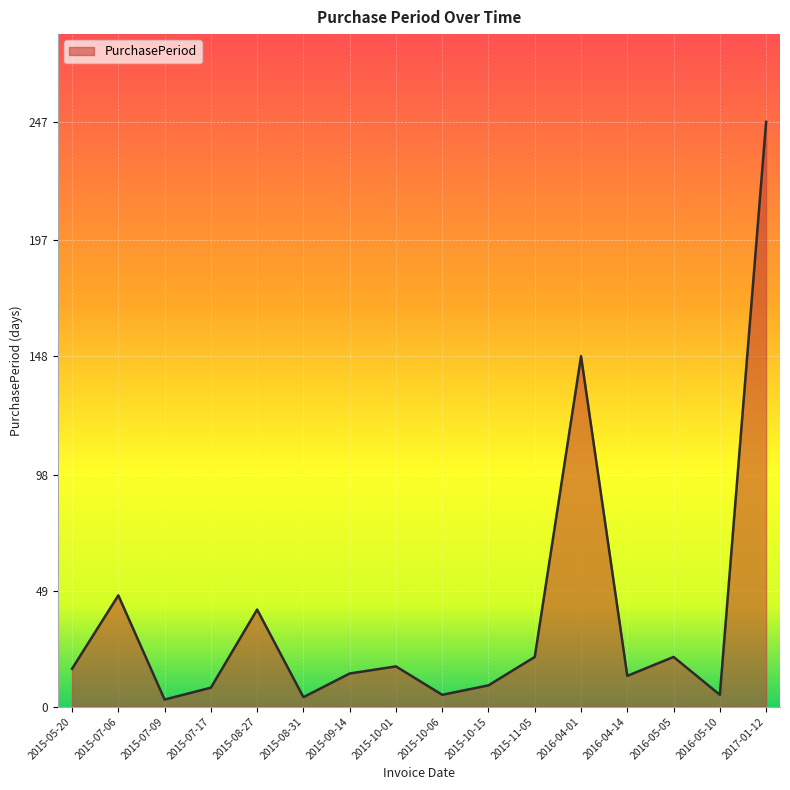

What position from the left is 2016-05-05?

14